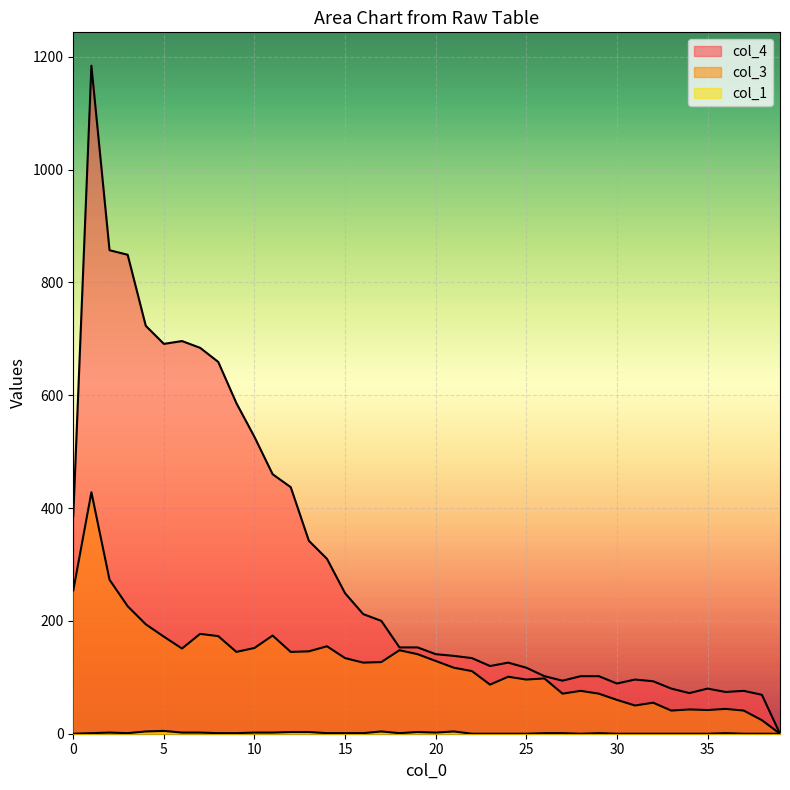

At how many categories does at least one series exceed 1070?

1